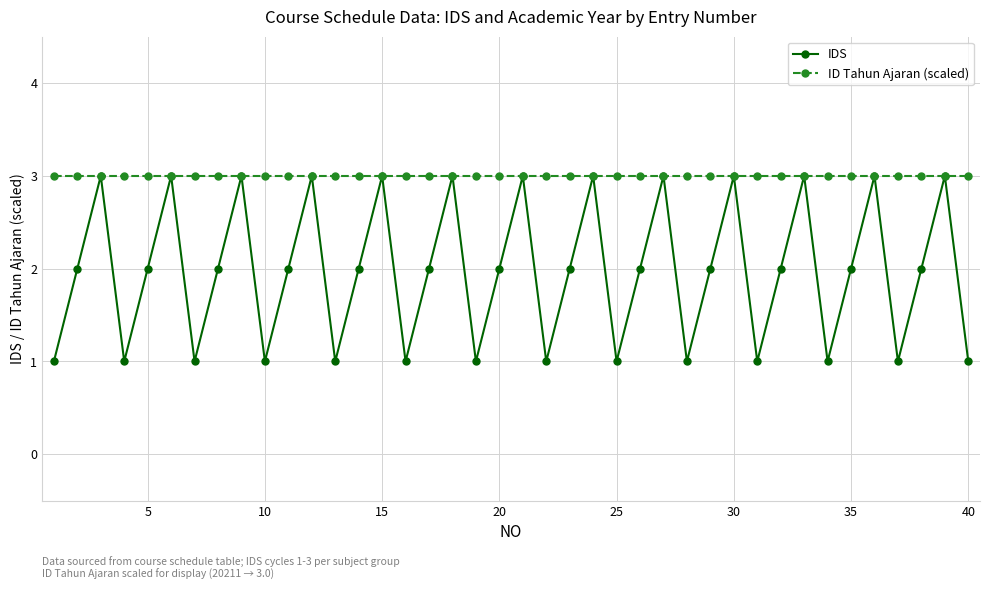

Which series has the largest range (max minus min)?

IDS